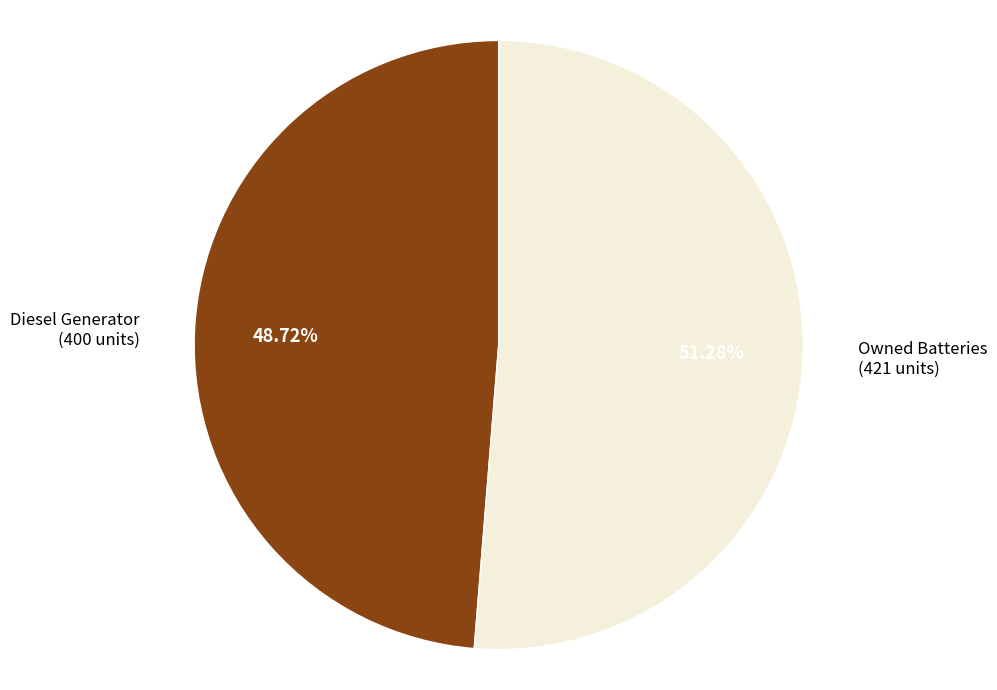

Is there any slice that represents more than half of the pie?

Yes